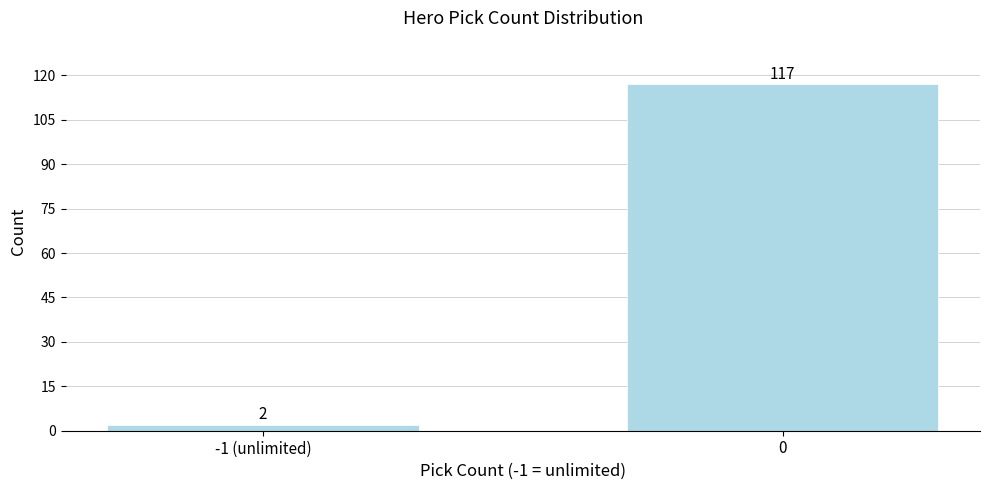

Reading left to right, list all the values displayed in this chart.

-1 (unlimited)=2	0=117